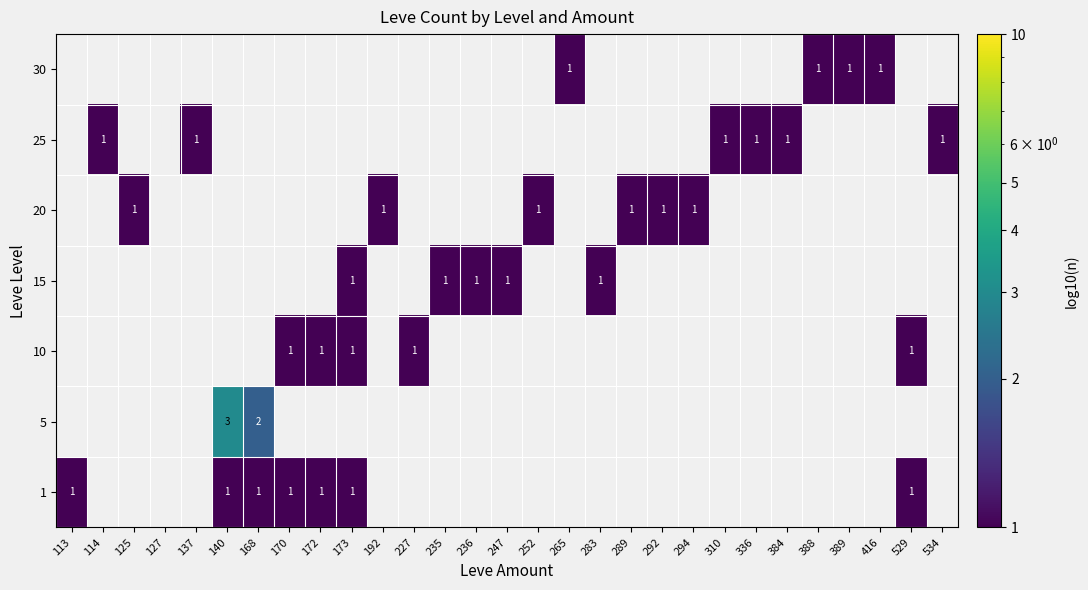

Is it true that 20 equals 2 at 125?

False